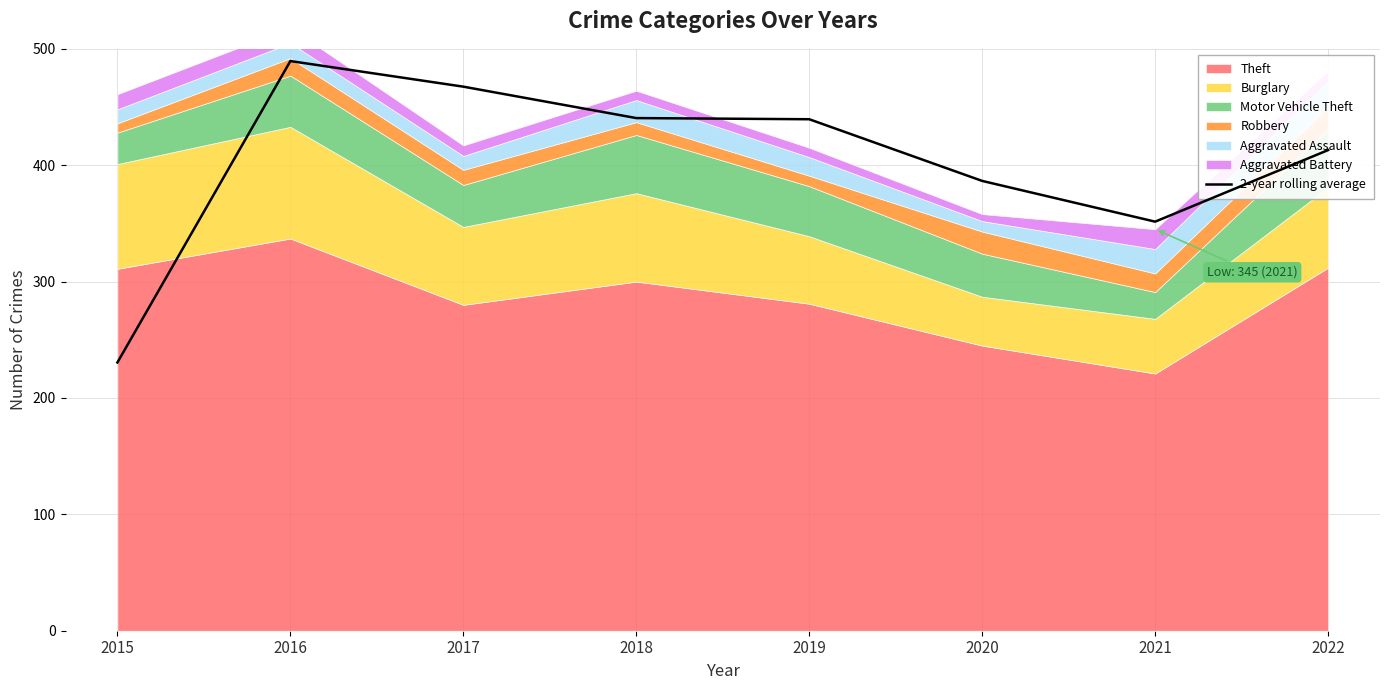

At which category does the data reach its first local valley?

2021